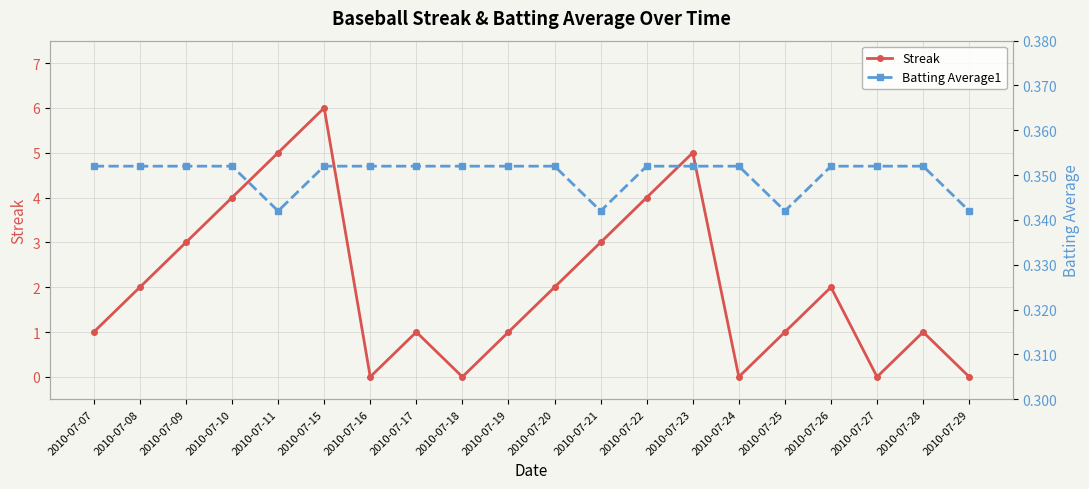

At which category does Streak reach its first local peak?

2010-07-15